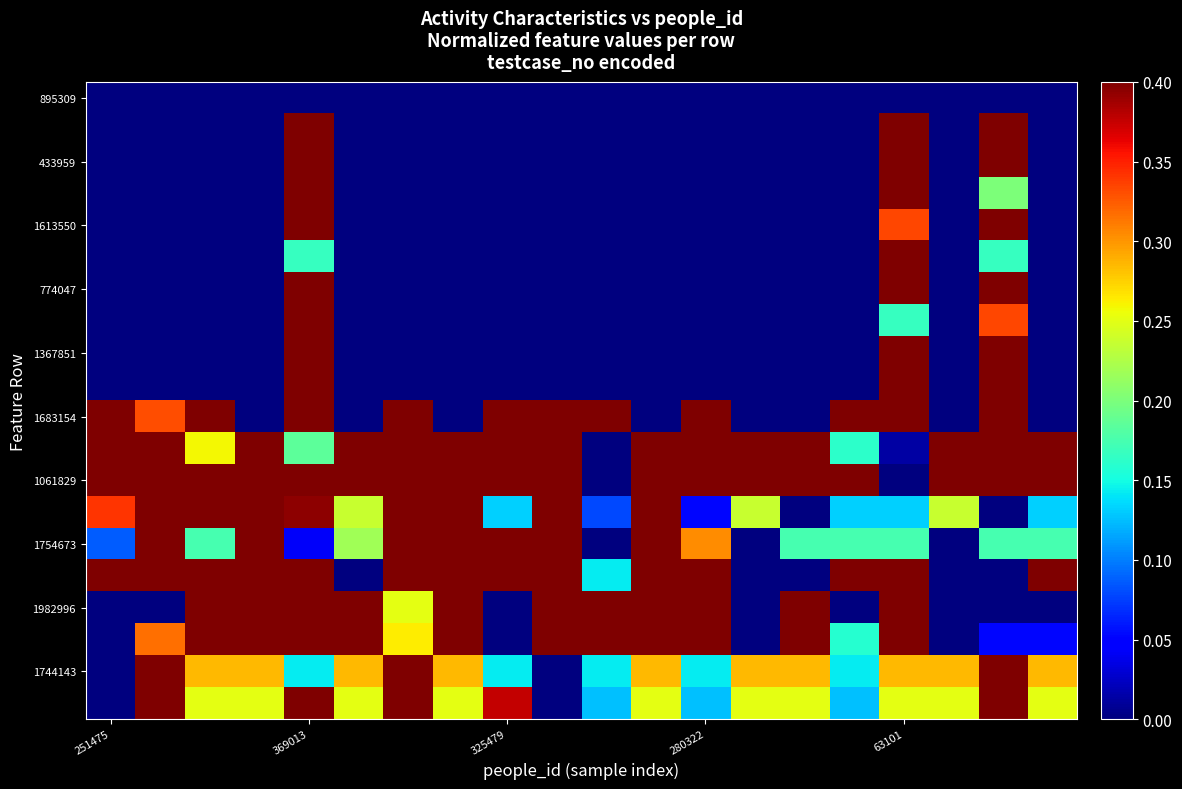

Which label corresponds to the largest value in the chart?

369013